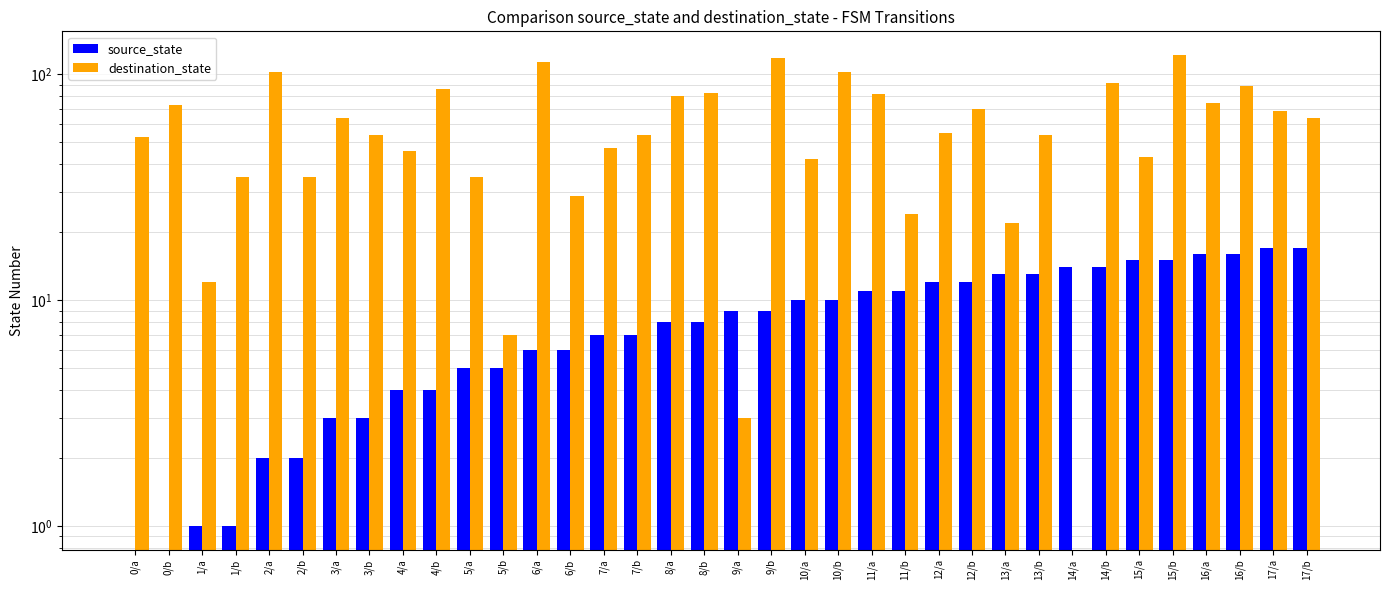

Between 9/b and 12/a, which series saw the biggest shift?

destination_state